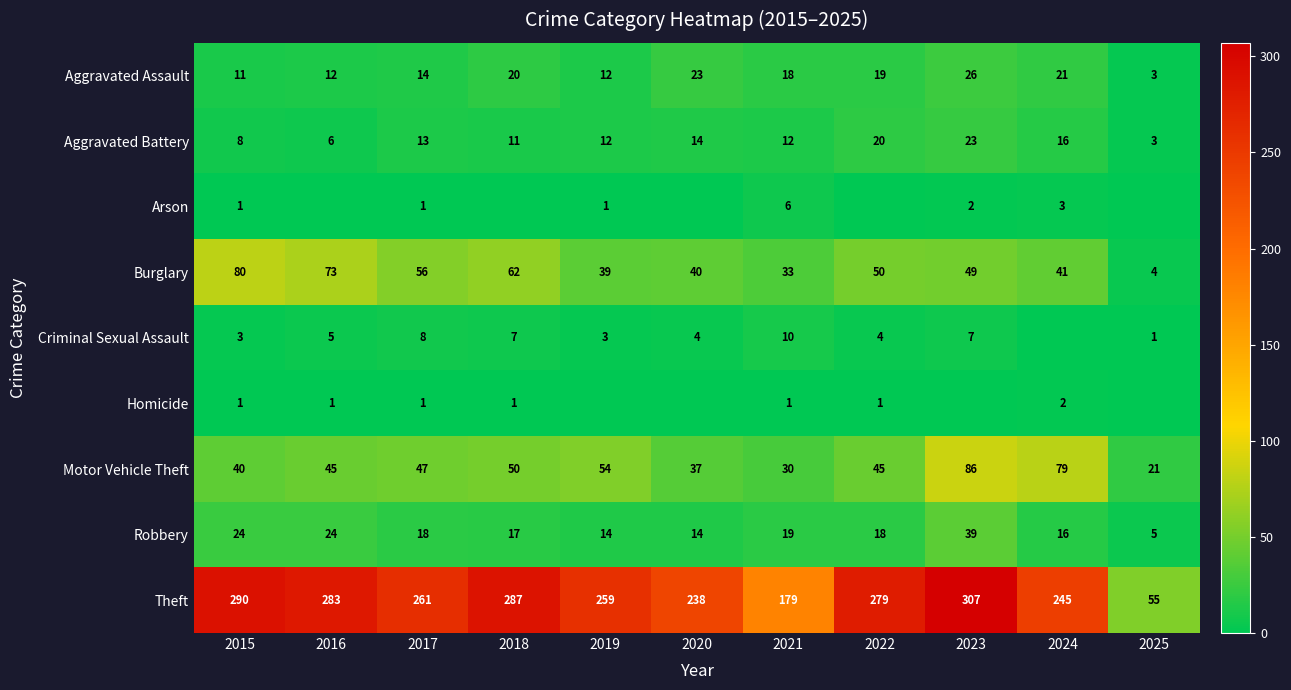

Where does the Theft series first go above 261?

2015